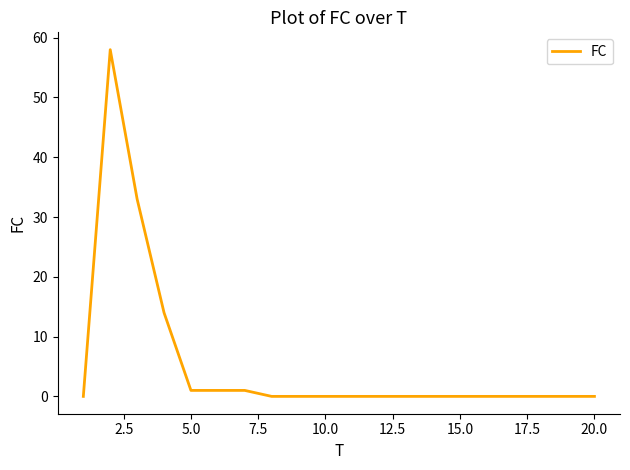

True or false: the data has more than 0 interior local peaks.

True